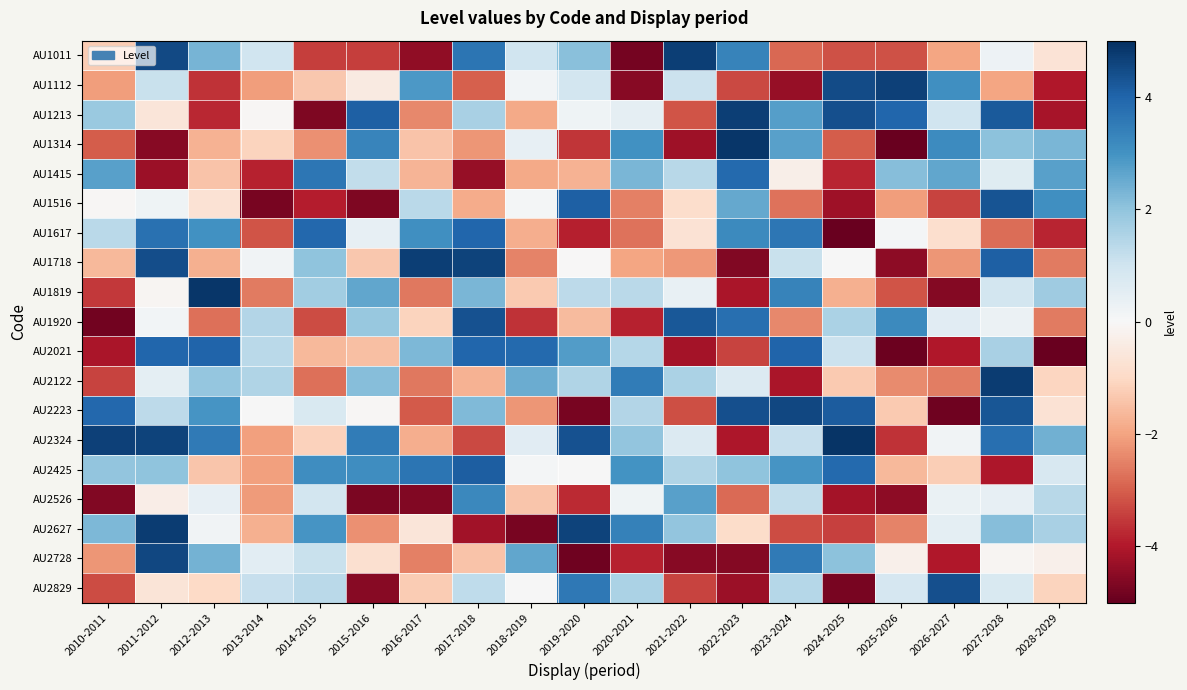

Reading right to left, what are all the values shown in this chart?

AU1011: 2028-2029=-0.7	2027-2028=0.2	2026-2027=-2.0	2025-2026=-3.2	2024-2025=-3.2	2023-2024=-2.9	2022-2023=3.3	2021-2022=4.7	2020-2021=-4.8	2019-2020=2.1	2018-2019=1.0	2017-2018=3.7	2016-2017=-4.4	2015-2016=-3.4	2014-2015=-3.4	2013-2014=1.0	2012-2013=2.3	2011-2012=4.5	2010-2011=-1.3
AU1112: 2028-2029=-4.0	2027-2028=-2.0	2026-2027=3.1	2025-2026=4.7	2024-2025=4.5	2023-2024=-4.3	2022-2023=-3.3	2021-2022=1.1	2020-2021=-4.5	2019-2020=0.9	2018-2019=0.1	2017-2018=-3.0	2016-2017=2.9	2015-2016=-0.4	2014-2015=-1.3	2013-2014=-2.1	2012-2013=-3.6	2011-2012=1.1	2010-2011=-2.1
AU1213: 2028-2029=-4.1	2027-2028=4.2	2026-2027=1.0	2025-2026=3.9	2024-2025=4.4	2023-2024=2.8	2022-2023=4.7	2021-2022=-3.2	2020-2021=0.5	2019-2020=0.2	2018-2019=-1.9	2017-2018=1.6	2016-2017=-2.4	2015-2016=4.1	2014-2015=-4.7	2013-2014=-0.0	2012-2013=-3.8	2011-2012=-0.6	2010-2011=1.8
AU1314: 2028-2029=2.3	2027-2028=2.1	2026-2027=3.2	2025-2026=-4.9	2024-2025=-3.0	2023-2024=2.7	2022-2023=4.9	2021-2022=-4.3	2020-2021=3.0	2019-2020=-3.6	2018-2019=0.4	2017-2018=-2.2	2016-2017=-1.4	2015-2016=3.3	2014-2015=-2.3	2013-2014=-1.1	2012-2013=-1.7	2011-2012=-4.5	2010-2011=-3.0
AU1415: 2028-2029=2.7	2027-2028=0.6	2026-2027=2.6	2025-2026=2.1	2024-2025=-3.8	2023-2024=-0.3	2022-2023=3.9	2021-2022=1.4	2020-2021=2.3	2019-2020=-1.7	2018-2019=-1.9	2017-2018=-4.4	2016-2017=-1.7	2015-2016=1.2	2014-2015=3.6	2013-2014=-3.8	2012-2013=-1.4	2011-2012=-4.3	2010-2011=2.7
AU1516: 2028-2029=3.1	2027-2028=4.3	2026-2027=-3.4	2025-2026=-2.1	2024-2025=-4.2	2023-2024=-2.7	2022-2023=2.6	2021-2022=-0.9	2020-2021=-2.5	2019-2020=4.1	2018-2019=0.1	2017-2018=-1.9	2016-2017=1.4	2015-2016=-4.7	2014-2015=-3.9	2013-2014=-4.7	2012-2013=-0.7	2011-2012=0.2	2010-2011=-0.1
AU1617: 2028-2029=-3.8	2027-2028=-2.8	2026-2027=-0.8	2025-2026=0.1	2024-2025=-4.9	2023-2024=3.6	2022-2023=3.2	2021-2022=-0.7	2020-2021=-2.7	2019-2020=-3.9	2018-2019=-1.8	2017-2018=4.0	2016-2017=3.1	2015-2016=0.4	2014-2015=3.9	2013-2014=-3.1	2012-2013=3.0	2011-2012=3.7	2010-2011=1.3
AU1718: 2028-2029=-2.6	2027-2028=4.1	2026-2027=-2.2	2025-2026=-4.5	2024-2025=0.0	2023-2024=1.1	2022-2023=-4.6	2021-2022=-2.2	2020-2021=-2.0	2019-2020=-0.0	2018-2019=-2.5	2017-2018=4.6	2016-2017=4.7	2015-2016=-1.4	2014-2015=2.0	2013-2014=0.2	2012-2013=-1.8	2011-2012=4.4	2010-2011=-1.6
AU1819: 2028-2029=1.8	2027-2028=0.9	2026-2027=-4.6	2025-2026=-3.1	2024-2025=-1.8	2023-2024=3.4	2022-2023=-4.1	2021-2022=0.4	2020-2021=1.3	2019-2020=1.3	2018-2019=-1.3	2017-2018=2.3	2016-2017=-2.6	2015-2016=2.6	2014-2015=1.7	2013-2014=-2.6	2012-2013=4.9	2011-2012=-0.1	2010-2011=-3.6
AU1920: 2028-2029=-2.6	2027-2028=0.3	2026-2027=0.6	2025-2026=3.2	2024-2025=1.6	2023-2024=-2.4	2022-2023=3.8	2021-2022=4.2	2020-2021=-3.9	2019-2020=-1.6	2018-2019=-3.6	2017-2018=4.4	2016-2017=-1.1	2015-2016=1.9	2014-2015=-3.3	2013-2014=1.5	2012-2013=-2.7	2011-2012=0.1	2010-2011=-4.8
AU2021: 2028-2029=-4.9	2027-2028=1.6	2026-2027=-4.0	2025-2026=-4.9	2024-2025=1.1	2023-2024=4.0	2022-2023=-3.4	2021-2022=-4.2	2020-2021=1.4	2019-2020=2.8	2018-2019=3.9	2017-2018=4.0	2016-2017=2.3	2015-2016=-1.5	2014-2015=-1.6	2013-2014=1.3	2012-2013=4.0	2011-2012=4.0	2010-2011=-4.1
AU2122: 2028-2029=-1.1	2027-2028=4.7	2026-2027=-2.6	2025-2026=-2.3	2024-2025=-1.3	2023-2024=-4.1	2022-2023=0.7	2021-2022=1.6	2020-2021=3.5	2019-2020=1.5	2018-2019=2.5	2017-2018=-1.7	2016-2017=-2.6	2015-2016=2.1	2014-2015=-2.8	2013-2014=1.5	2012-2013=1.9	2011-2012=0.5	2010-2011=-3.4
AU2223: 2028-2029=-0.7	2027-2028=4.3	2026-2027=-4.8	2025-2026=-1.3	2024-2025=4.1	2023-2024=4.5	2022-2023=4.4	2021-2022=-3.2	2020-2021=1.5	2019-2020=-4.8	2018-2019=-2.2	2017-2018=2.2	2016-2017=-3.0	2015-2016=-0.1	2014-2015=0.8	2013-2014=0.0	2012-2013=2.9	2011-2012=1.3	2010-2011=3.9
AU2324: 2028-2029=2.4	2027-2028=3.8	2026-2027=0.2	2025-2026=-3.6	2024-2025=4.9	2023-2024=1.2	2022-2023=-4.0	2021-2022=0.7	2020-2021=2.0	2019-2020=4.4	2018-2019=0.6	2017-2018=-3.3	2016-2017=-1.8	2015-2016=3.5	2014-2015=-1.1	2013-2014=-2.1	2012-2013=3.5	2011-2012=4.6	2010-2011=4.7
AU2425: 2028-2029=0.8	2027-2028=-4.1	2026-2027=-1.2	2025-2026=-1.6	2024-2025=3.9	2023-2024=3.0	2022-2023=2.0	2021-2022=1.5	2020-2021=3.0	2019-2020=0.0	2018-2019=0.1	2017-2018=4.1	2016-2017=3.7	2015-2016=3.1	2014-2015=3.1	2013-2014=-2.1	2012-2013=-1.4	2011-2012=2.0	2010-2011=2.0
AU2526: 2028-2029=1.4	2027-2028=0.4	2026-2027=0.3	2025-2026=-4.5	2024-2025=-4.1	2023-2024=1.2	2022-2023=-2.8	2021-2022=2.7	2020-2021=0.2	2019-2020=-3.7	2018-2019=-1.4	2017-2018=3.2	2016-2017=-4.6	2015-2016=-4.7	2014-2015=0.9	2013-2014=-2.1	2012-2013=0.4	2011-2012=-0.3	2010-2011=-4.6
AU2627: 2028-2029=1.6	2027-2028=2.1	2026-2027=0.5	2025-2026=-2.5	2024-2025=-3.4	2023-2024=-3.3	2022-2023=-0.9	2021-2022=2.0	2020-2021=3.4	2019-2020=4.6	2018-2019=-4.7	2017-2018=-4.2	2016-2017=-0.6	2015-2016=-2.3	2014-2015=3.0	2013-2014=-1.8	2012-2013=0.2	2011-2012=4.8	2010-2011=2.3
AU2728: 2028-2029=-0.3	2027-2028=-0.1	2026-2027=-4.0	2025-2026=-0.3	2024-2025=2.0	2023-2024=3.6	2022-2023=-4.6	2021-2022=-4.5	2020-2021=-3.8	2019-2020=-4.9	2018-2019=2.6	2017-2018=-1.4	2016-2017=-2.5	2015-2016=-0.8	2014-2015=1.1	2013-2014=0.5	2012-2013=2.4	2011-2012=4.5	2010-2011=-2.2
AU2829: 2028-2029=-1.1	2027-2028=0.8	2026-2027=4.4	2025-2026=0.9	2024-2025=-4.7	2023-2024=1.4	2022-2023=-4.3	2021-2022=-3.4	2020-2021=1.6	2019-2020=3.6	2018-2019=0.0	2017-2018=1.3	2016-2017=-1.3	2015-2016=-4.5	2014-2015=1.4	2013-2014=1.2	2012-2013=-1.0	2011-2012=-0.7	2010-2011=-3.3